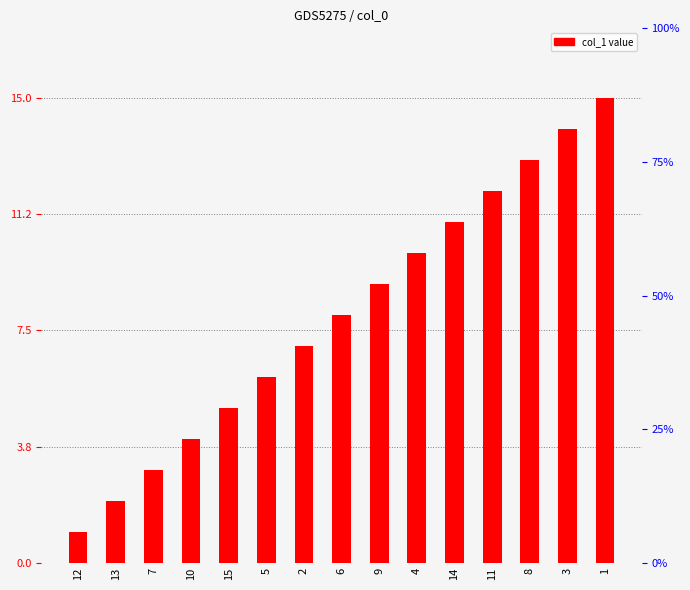

What is the sum of the values at 2 and 5?

13